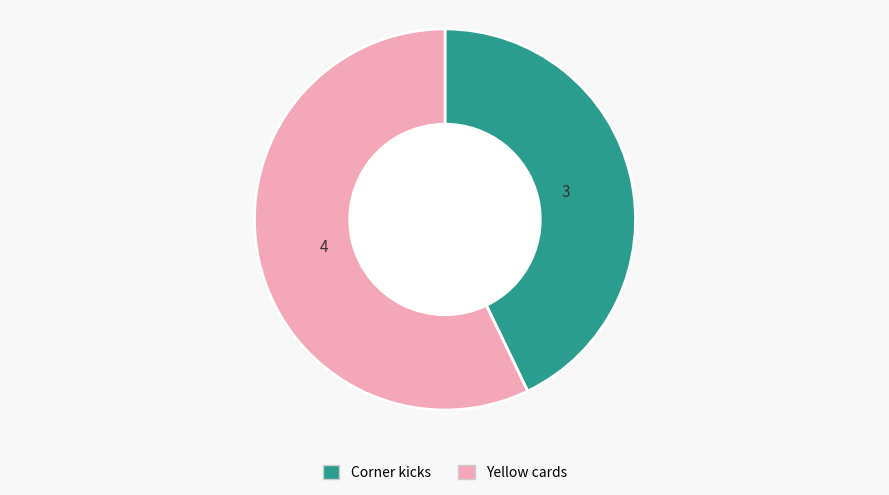

Which category has the biggest portion of the pie?

Yellow cards